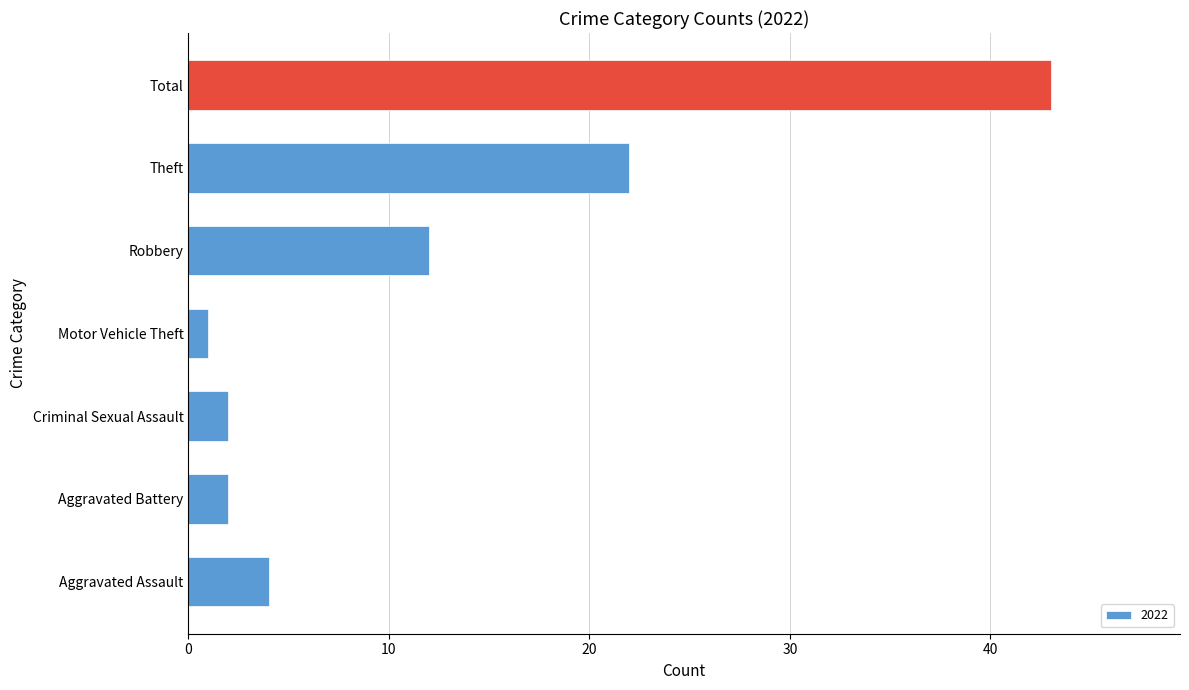

Between Motor Vehicle Theft and Theft, which is larger?

Theft